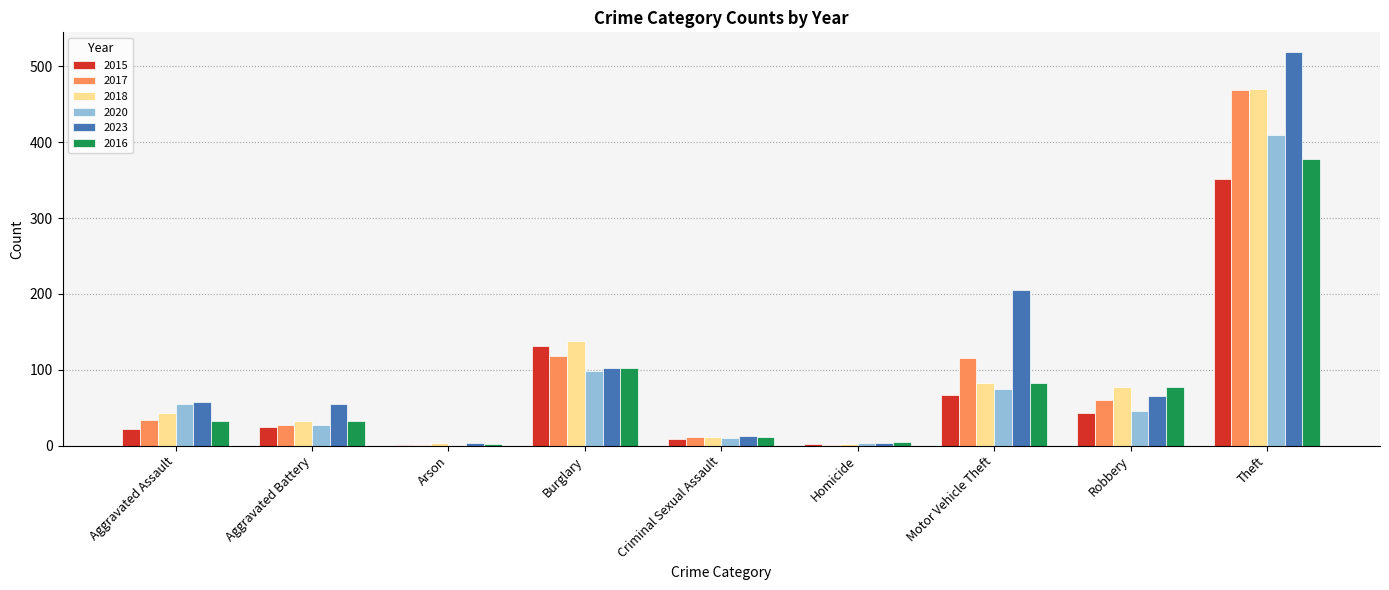

Which series changed the most between Criminal Sexual Assault and Motor Vehicle Theft?

2023